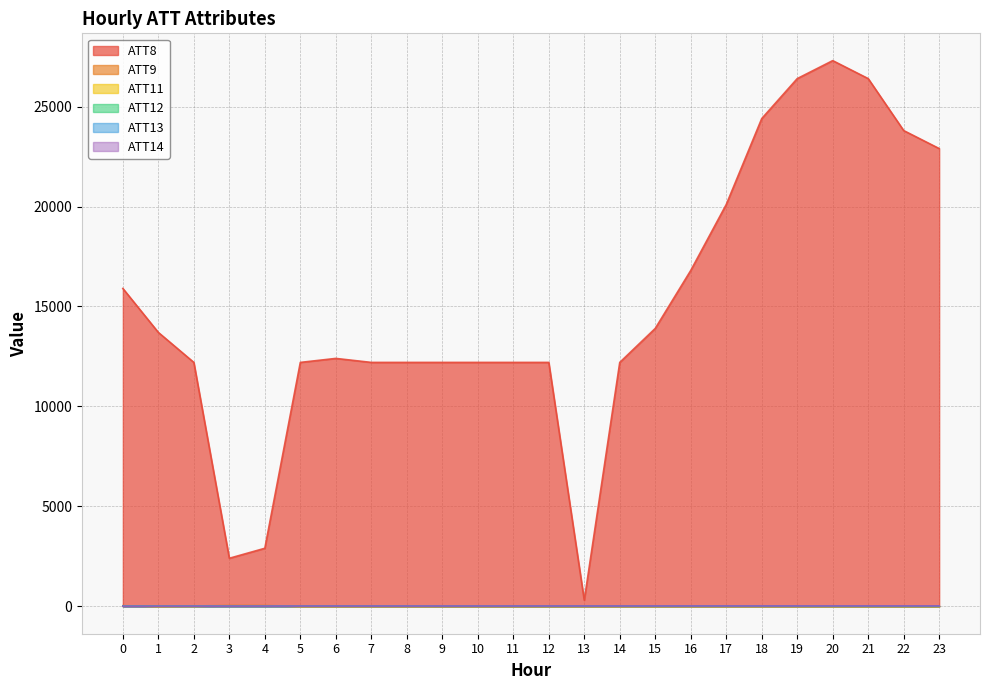

What value does the ATT9 series have at 23?

-10.0